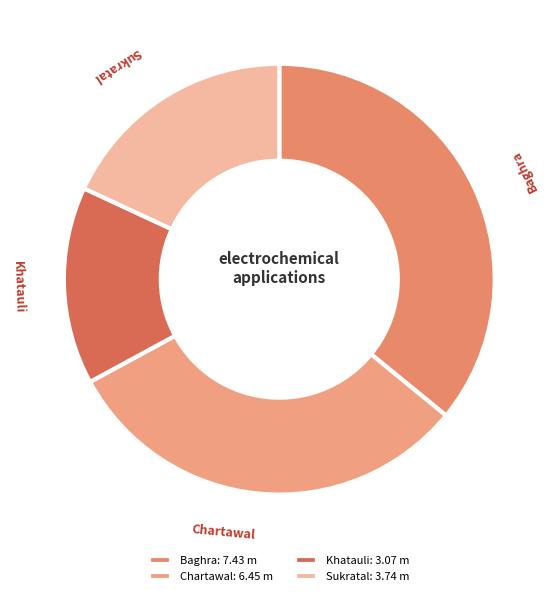

Count the number of slices in the pie.

4